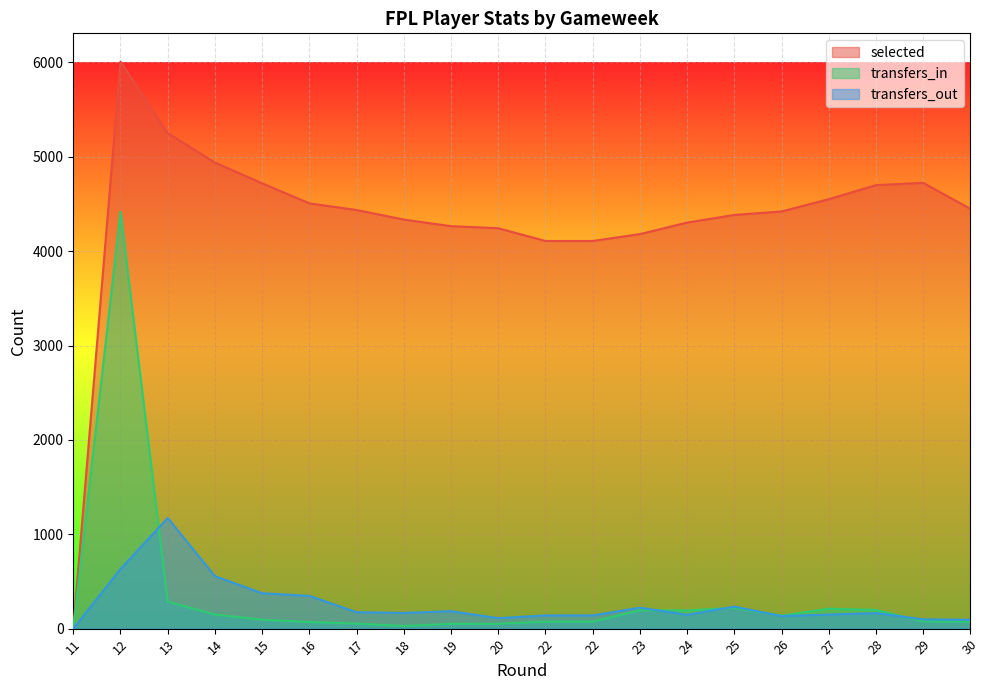

Which series changed the most between 18 and 20?

selected